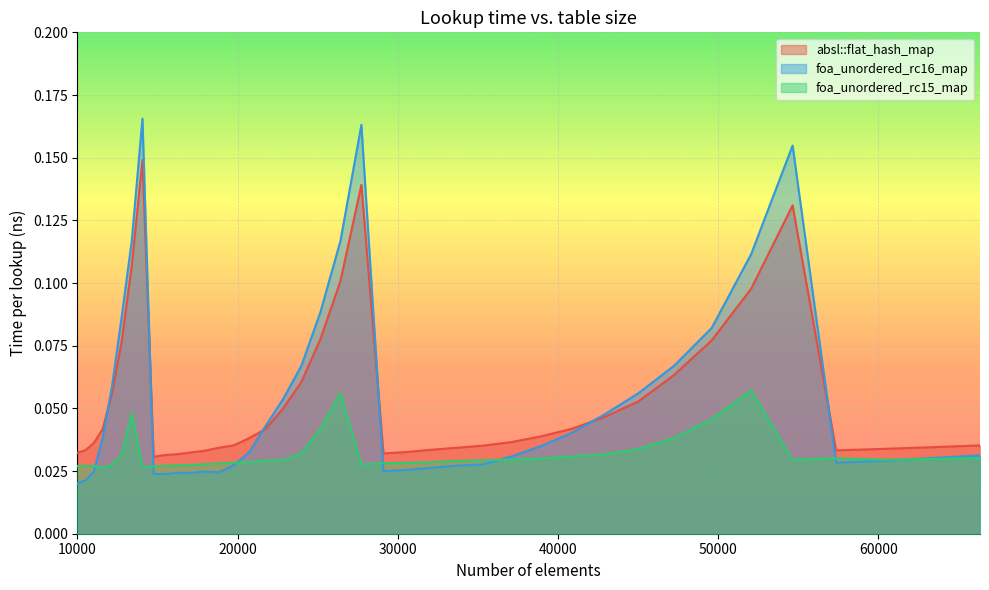

Rank the series at 32072 from lowest to highest value.

foa_unordered_rc16_map, foa_unordered_rc15_map, absl::flat_hash_map